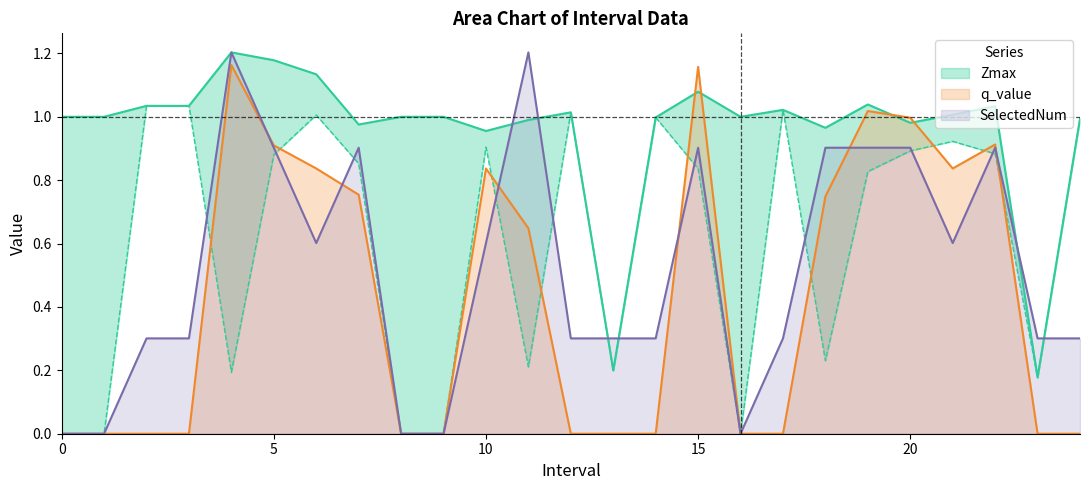

Does the chart display data point markers on the line(s)?

No